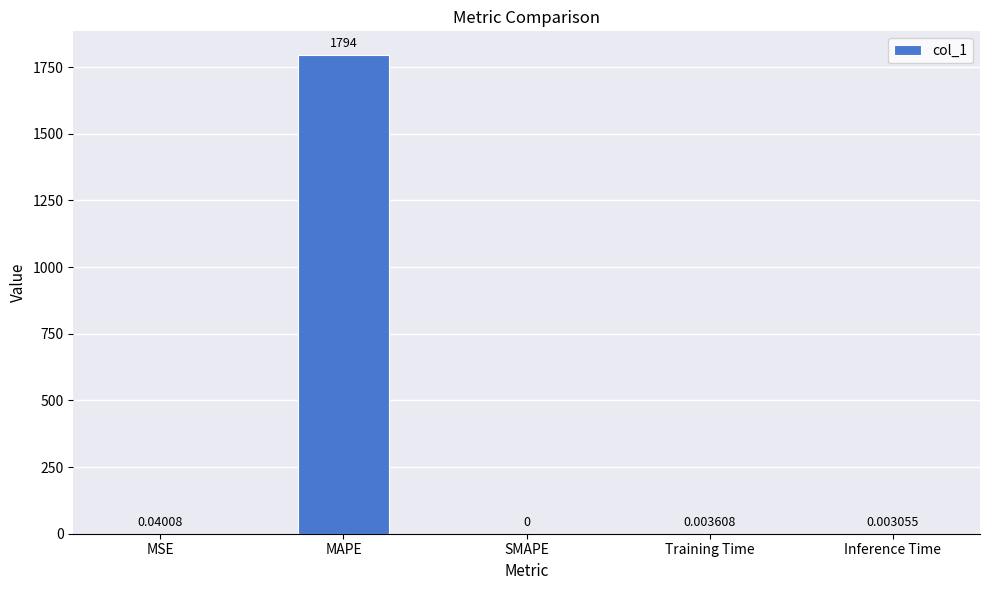

How many values are above zero?

4